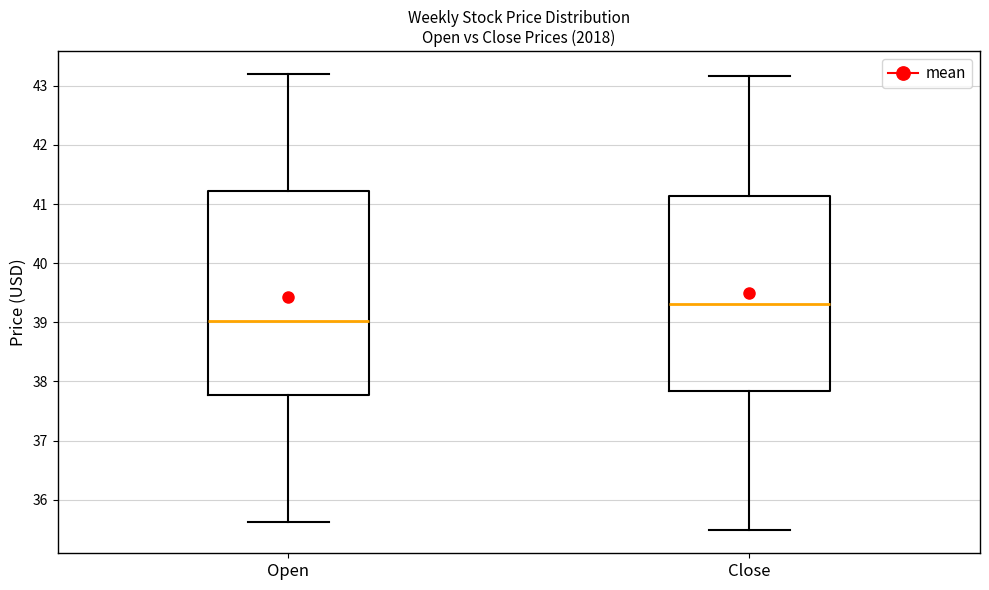

Comparing the boxes themselves (not the whiskers), which one is the tallest?

Open